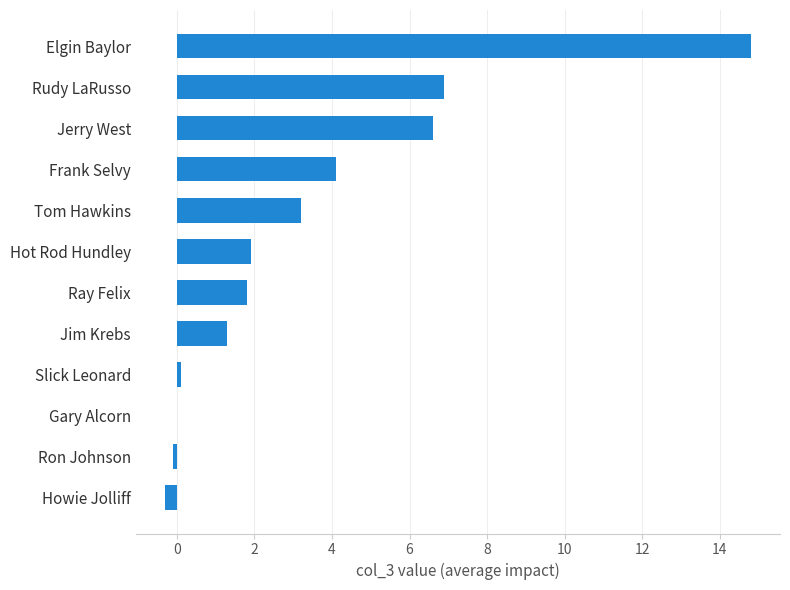

The value at Elgin Baylor is 8.0. True or false?

False